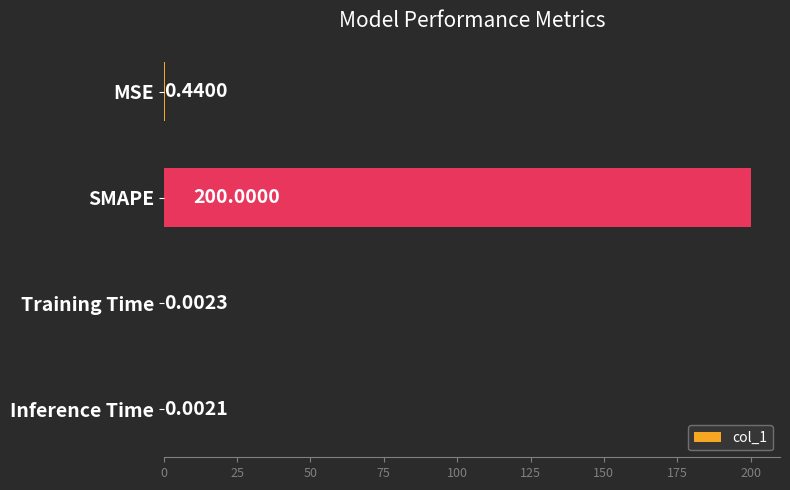

What is the sum of all values?

200.4